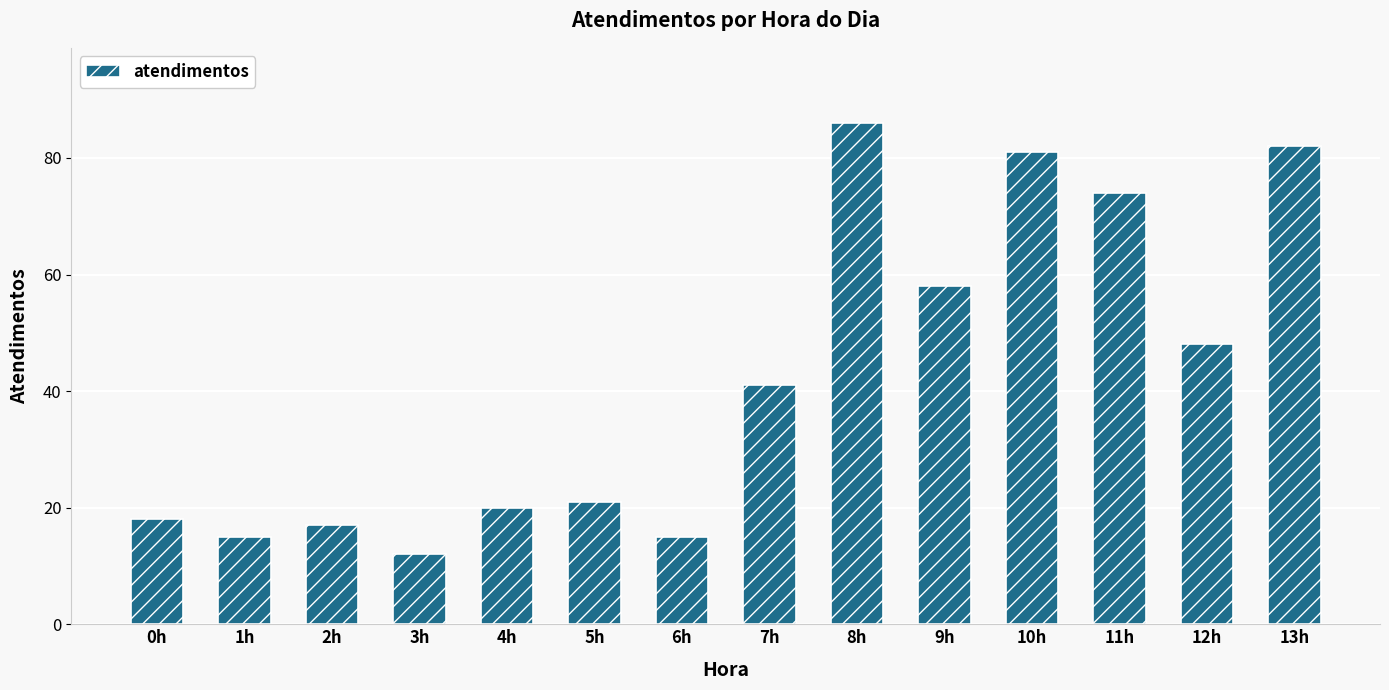

Approximately how many times larger is the value at 13h compared to 12h?

1.7